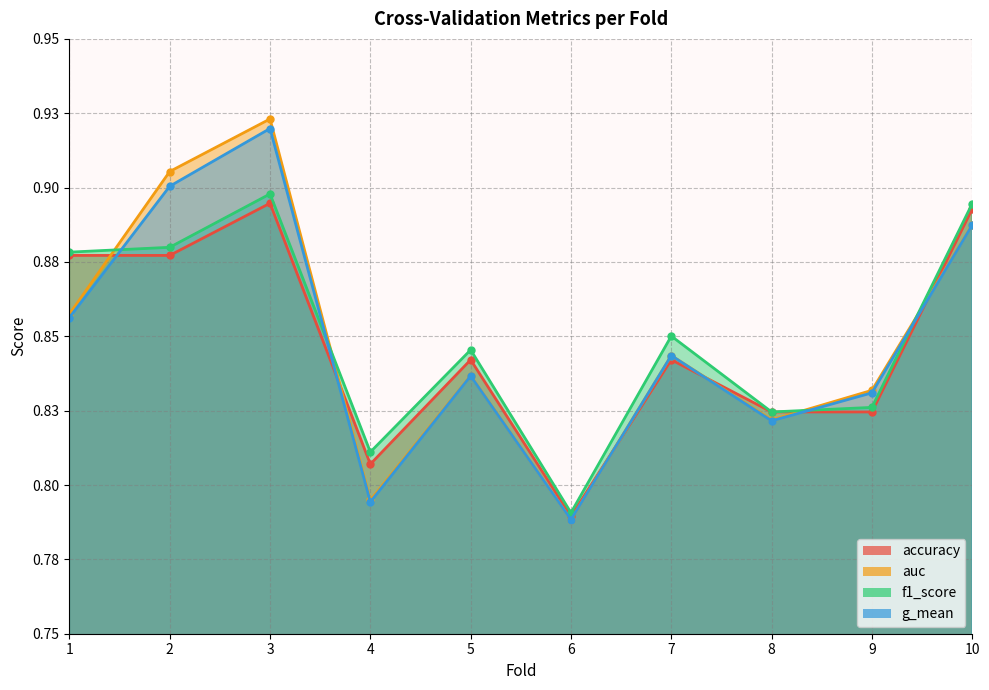

At which label does accuracy reach its minimum?

6